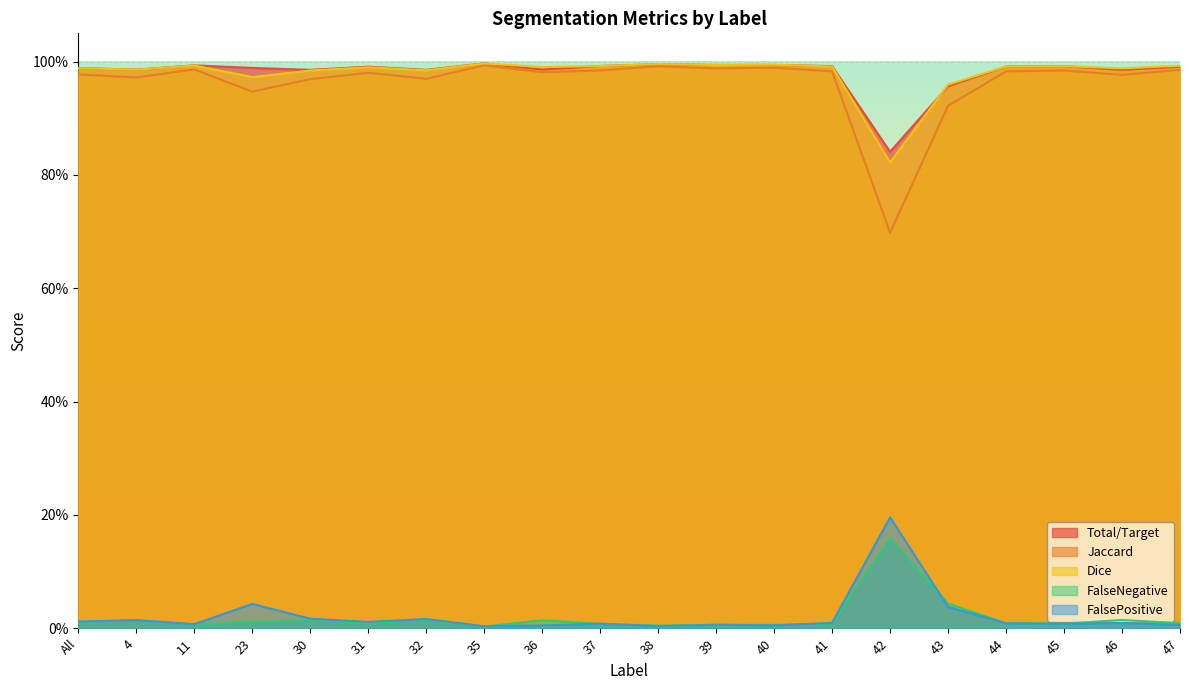

True or false: FalsePositive and Total/Target intersect in this chart.

False